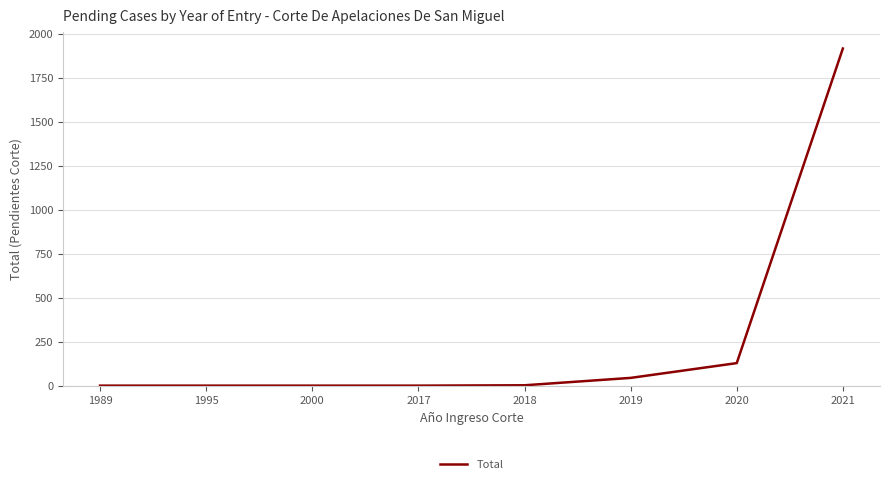

What is the maximum value shown in the chart?

1917